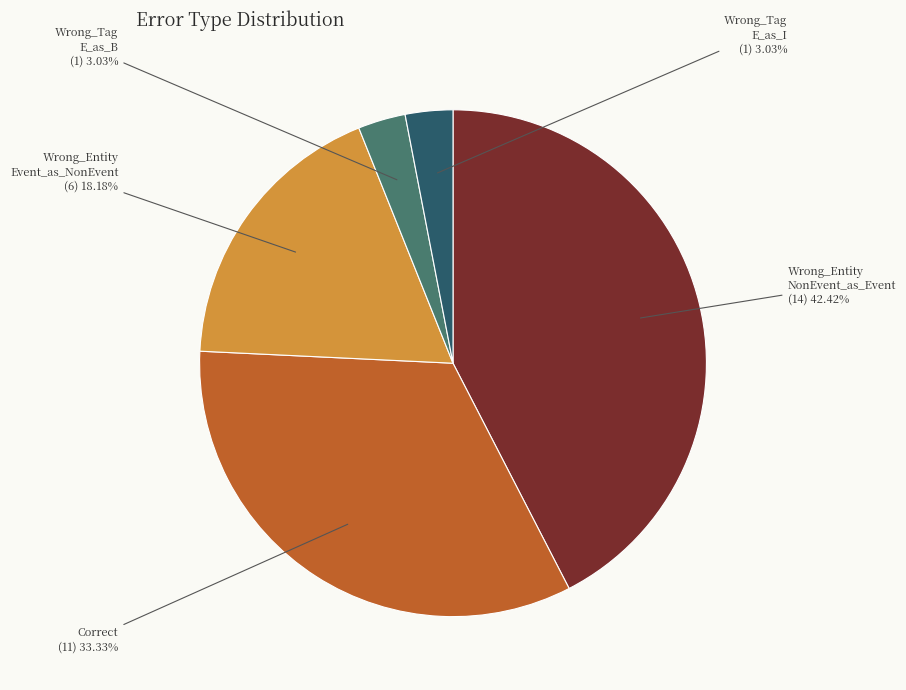

Is Wrong_Entity Event_as_NonEvent the majority of the pie?

No